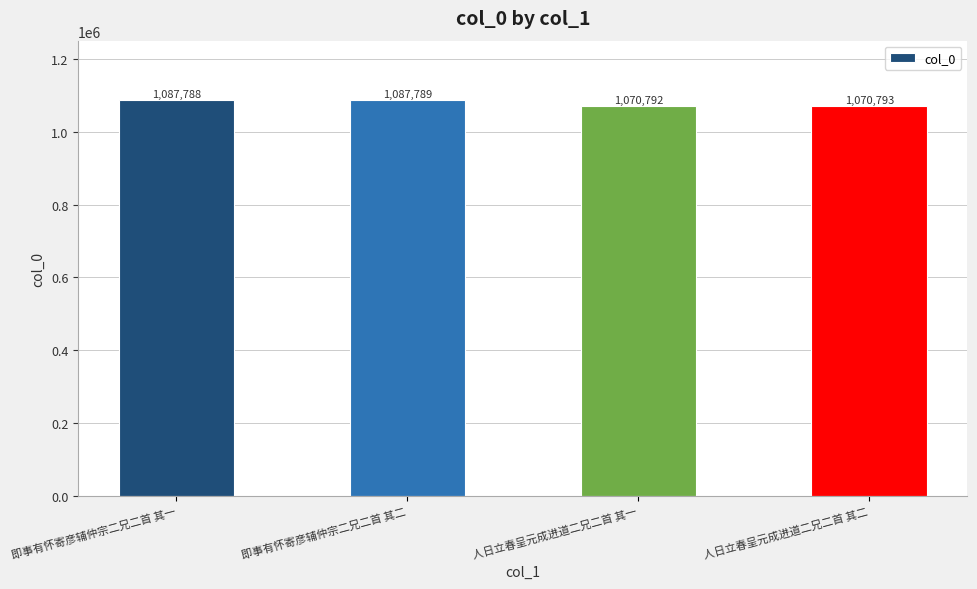

What is the difference between the values at 人日立春呈元成进道二兄二首 其二 and 即事有怀寄彦辅仲宗二兄二首 其一?

16995